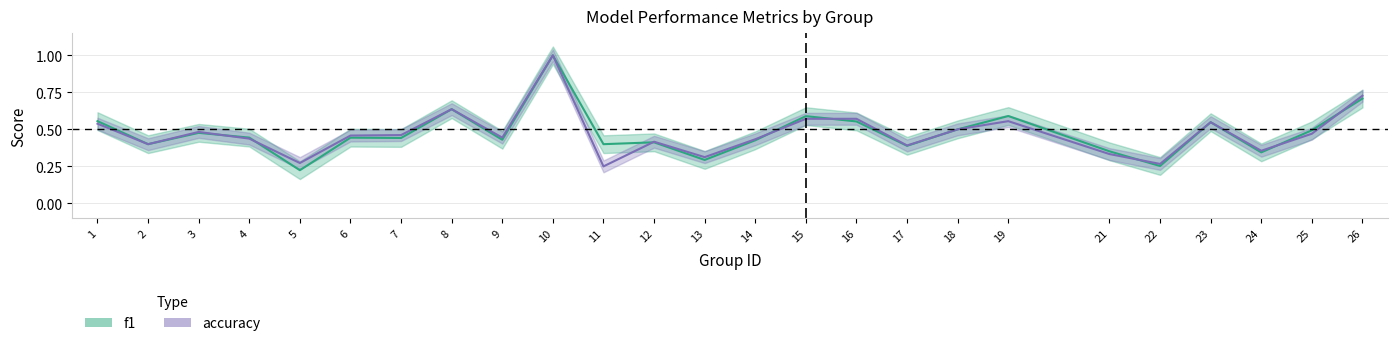

At which category is the sum across all series the highest?

10